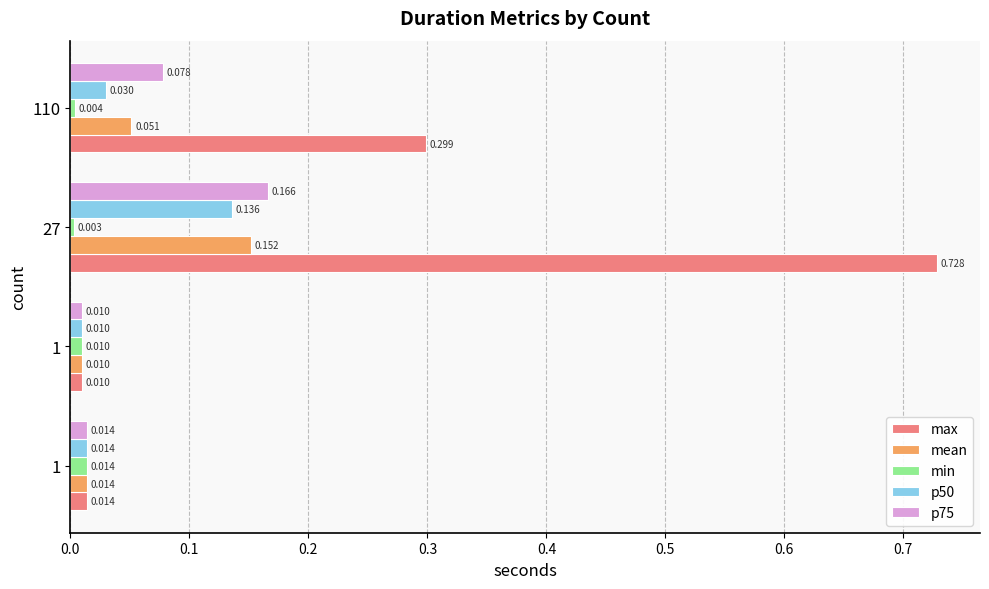

How many series are shown in this chart?

5